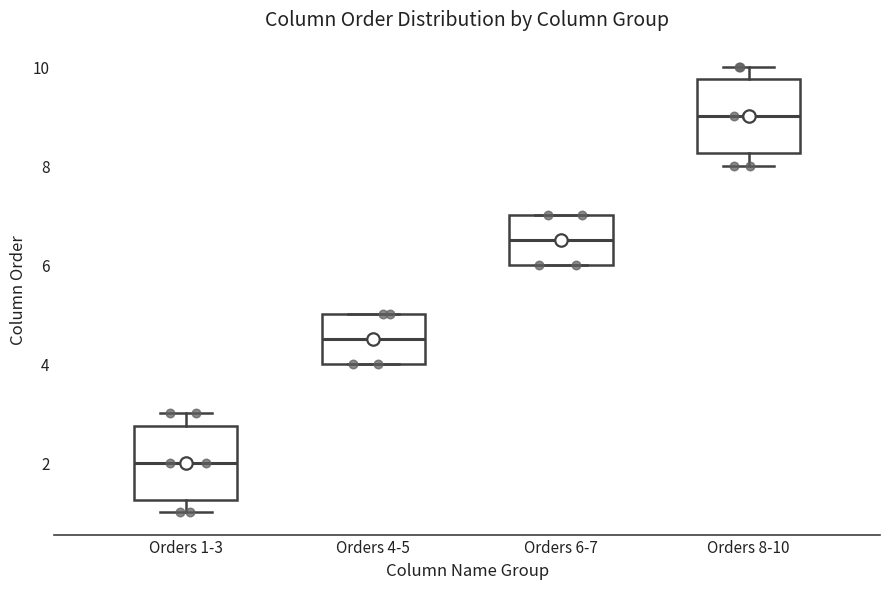

Which box has the highest median line?

Orders 8-10